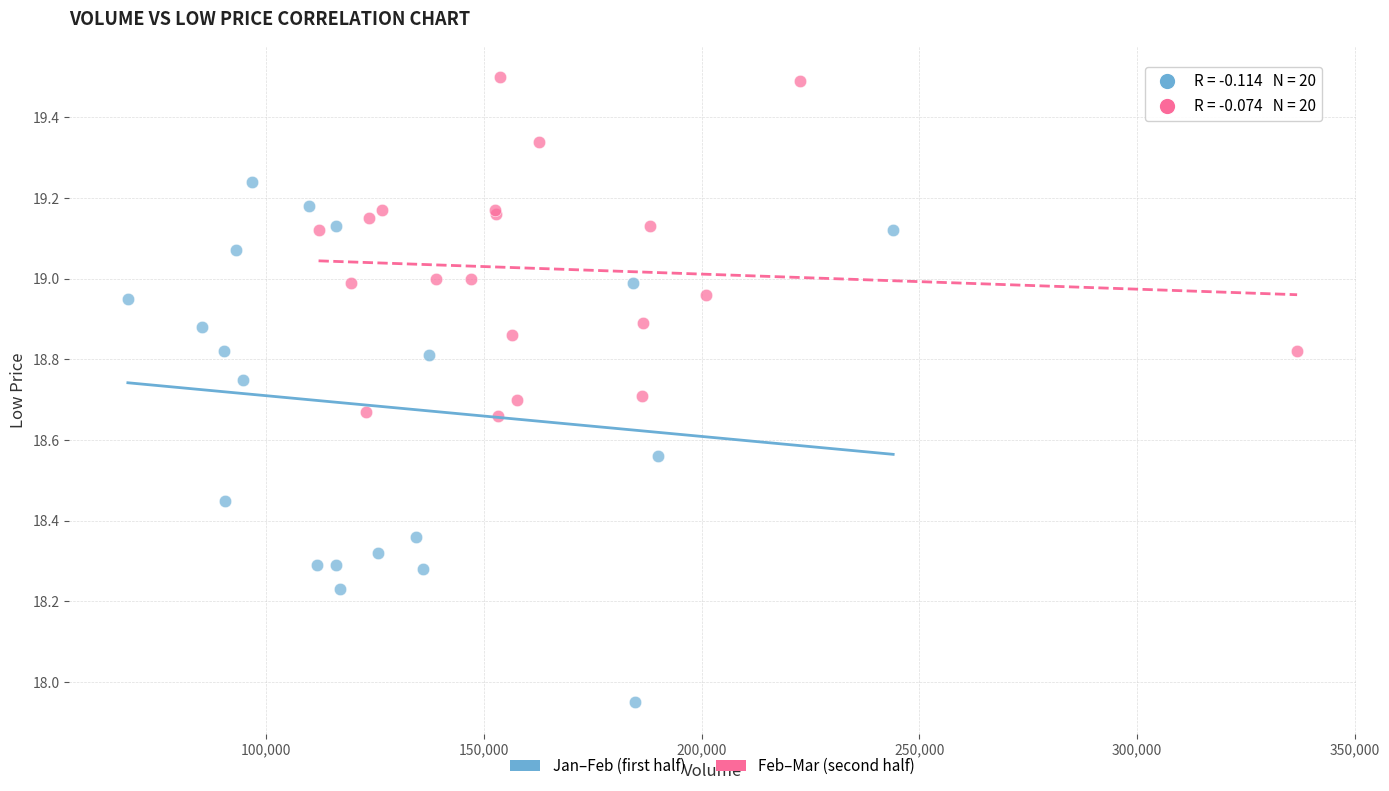

Which series contains the lowest Y value?

Jan–Feb (first half)